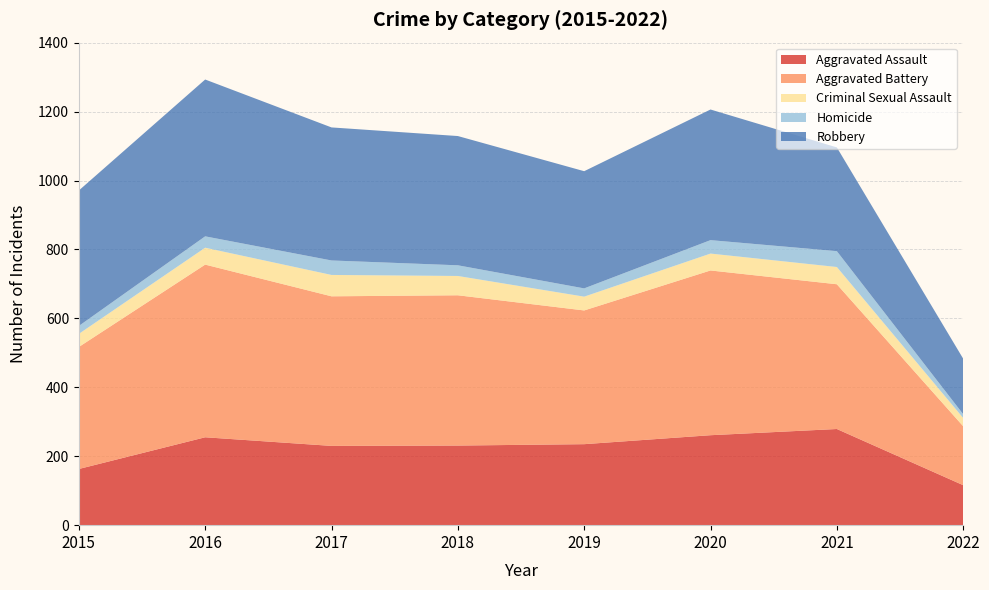

Reading left to right, what are all the values shown in this chart?

Aggravated Assault: 163	255	230	231	235	261	279	116
Aggravated Battery: 354	501	434	436	388	478	420	171
Criminal Sexual Assault: 38	49	62	56	40	49	50	24
Homicide: 23	33	42	31	24	39	46	11
Robbery: 393	455	386	375	340	379	301	161